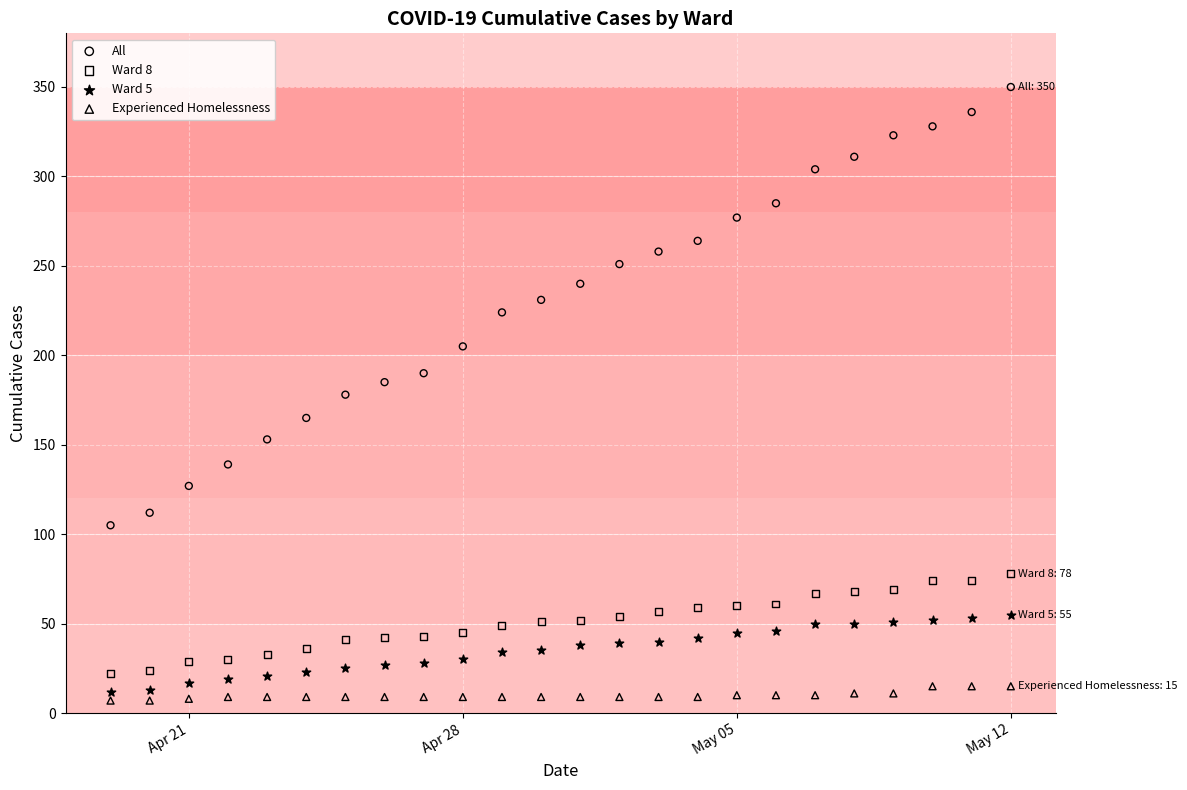

What is the X range (max minus min) for the scatter plot?

23